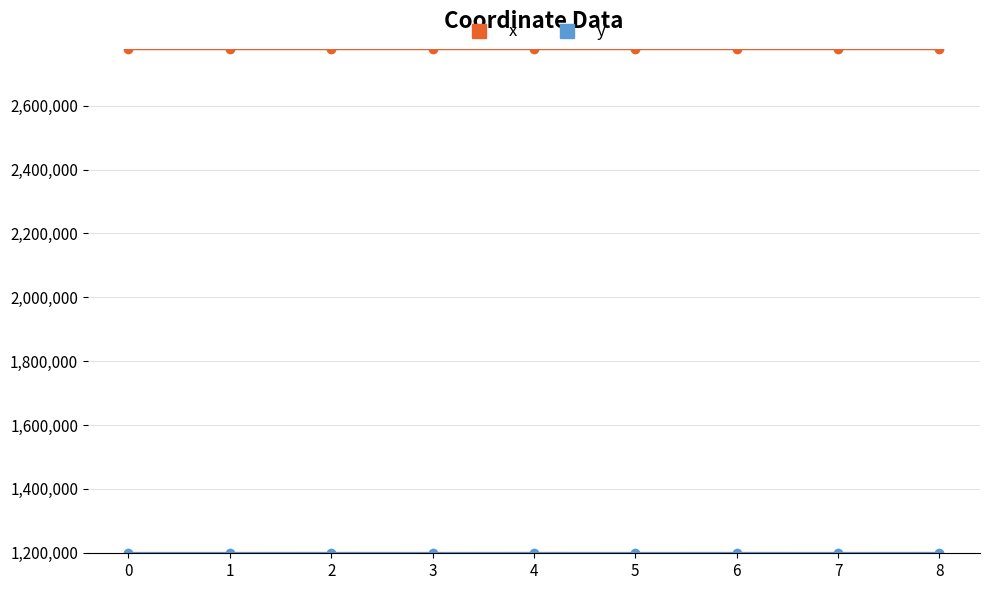

The value of x at 6 is 2778187.7. True or false?

True